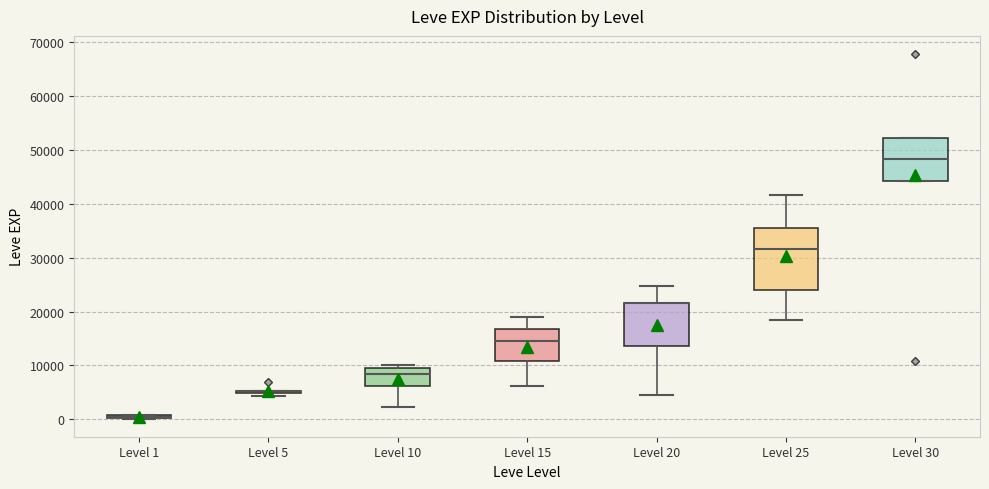

Which box is the tallest, from its lower edge to its upper edge?

Level 25